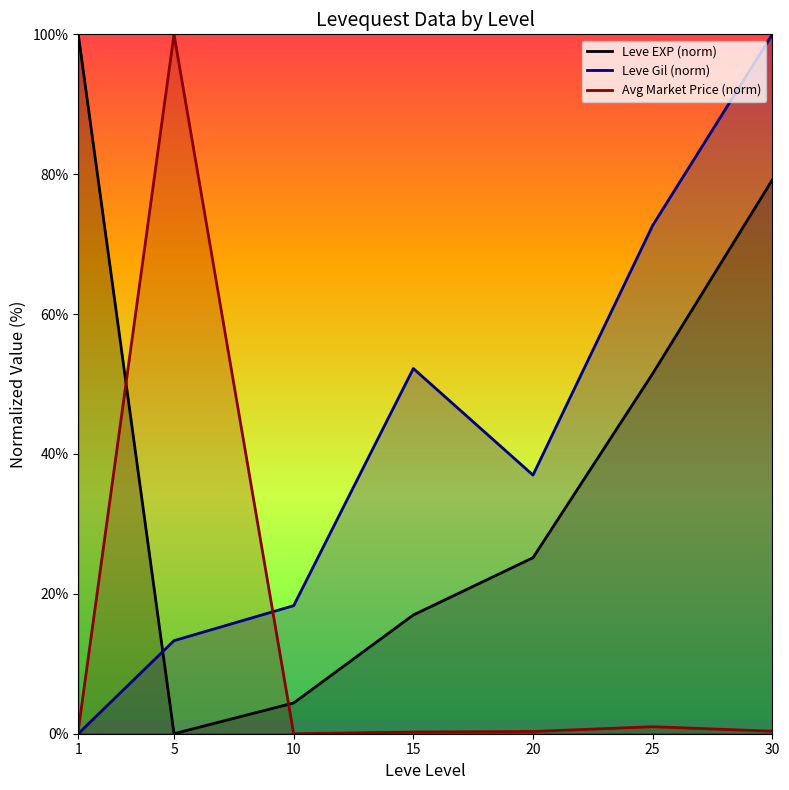

Which series has the largest range (max minus min)?

Leve EXP (norm)